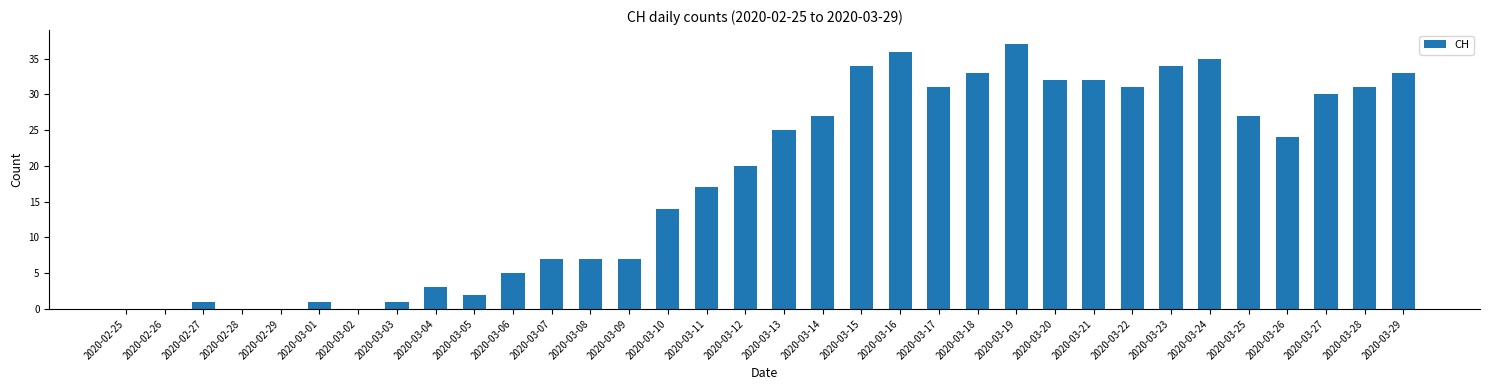

How many series are shown in this chart?

1